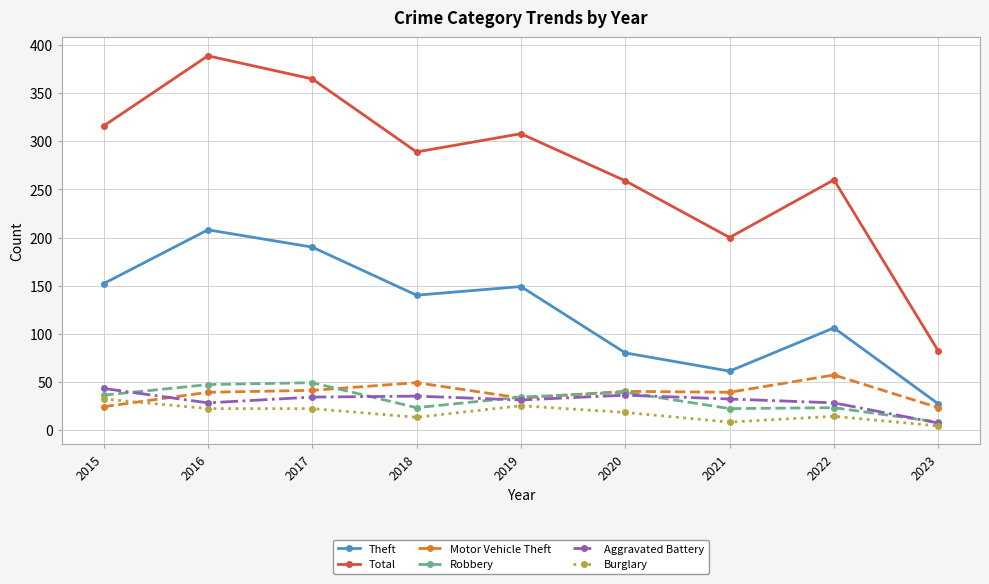

True or false: Aggravated Battery has a value of 7 at 2023.

True